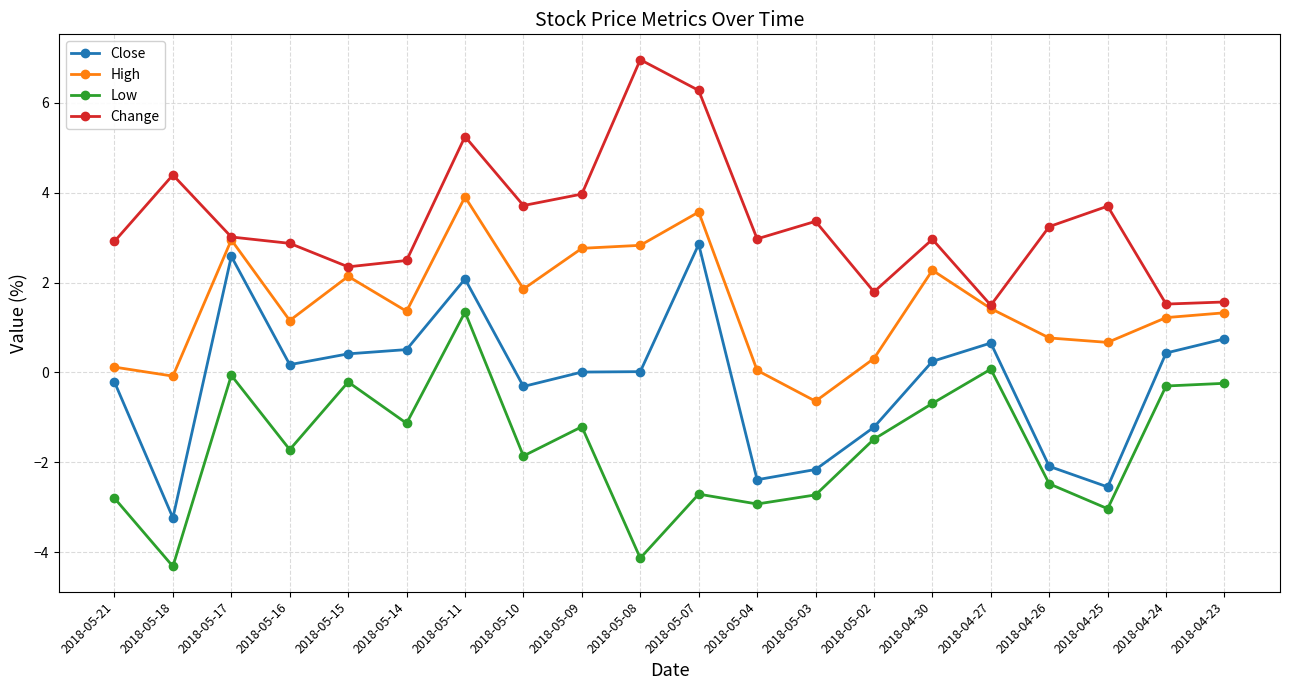

What is the difference between the High values at 2018-04-23 and 2018-05-15?

0.8